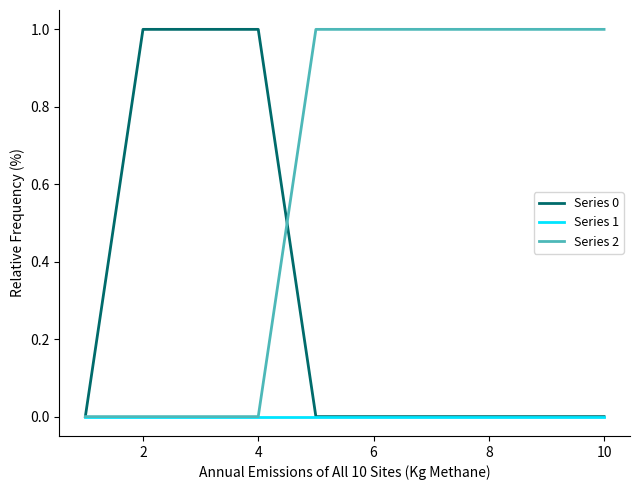

Rank the series by their average value, from highest to lowest.

Series 2, Series 0, Series 1